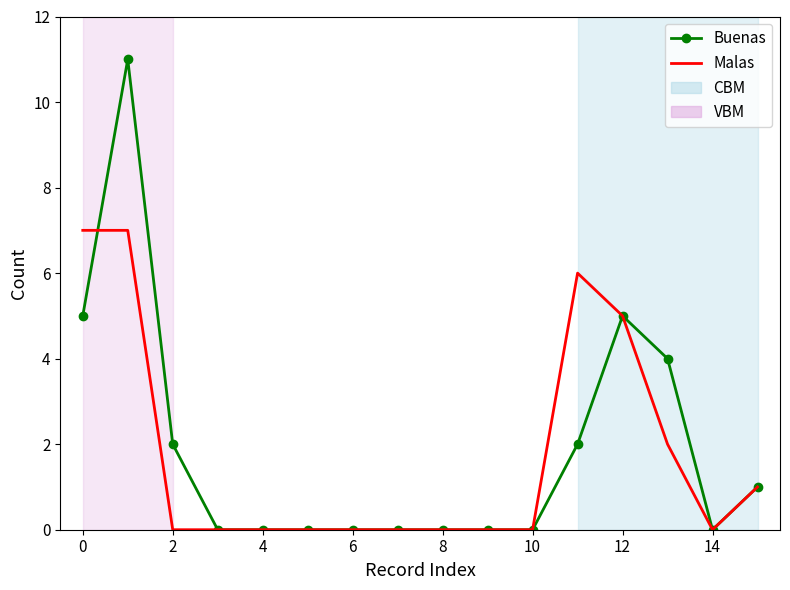

List the series in order of their peak value, lowest first.

Malas, Buenas